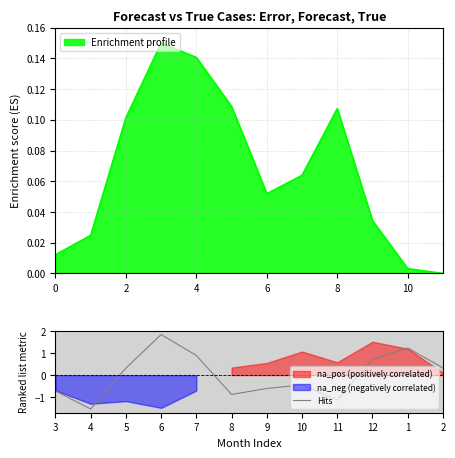

How many interior local valleys (lower than both neighbors) does the data have?

3